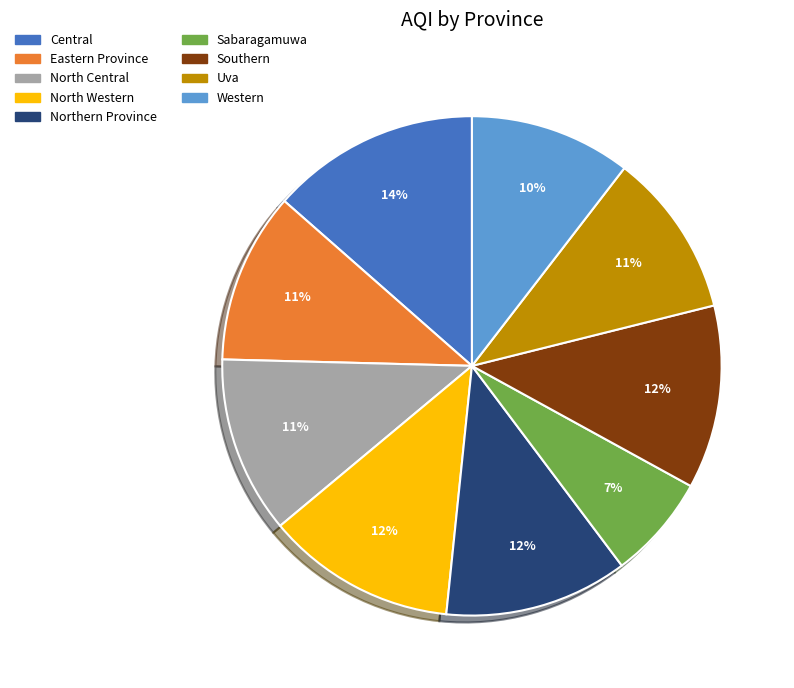

Which has a higher value, Northern Province or Central?

Central